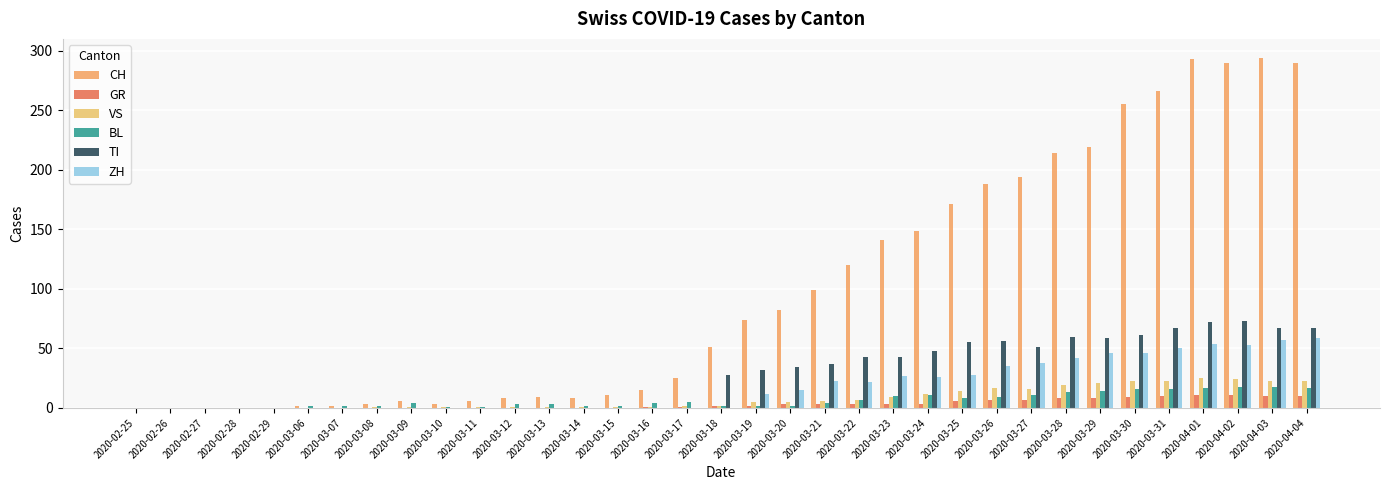

Is it true that ZH equals 0 at 2020-02-27?

True